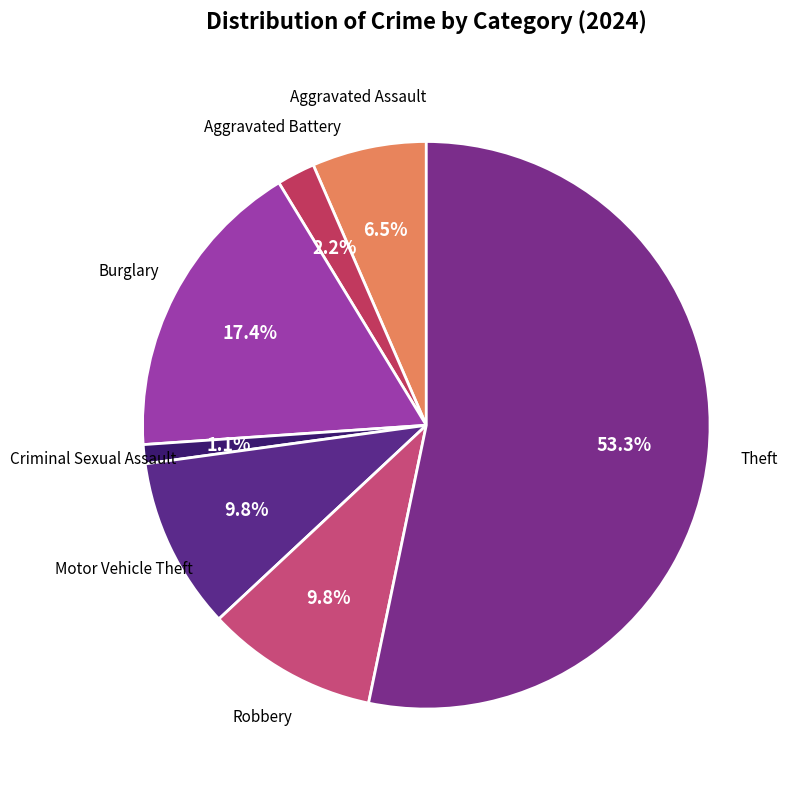

To the nearest percent, what is the average slice percentage?

14%